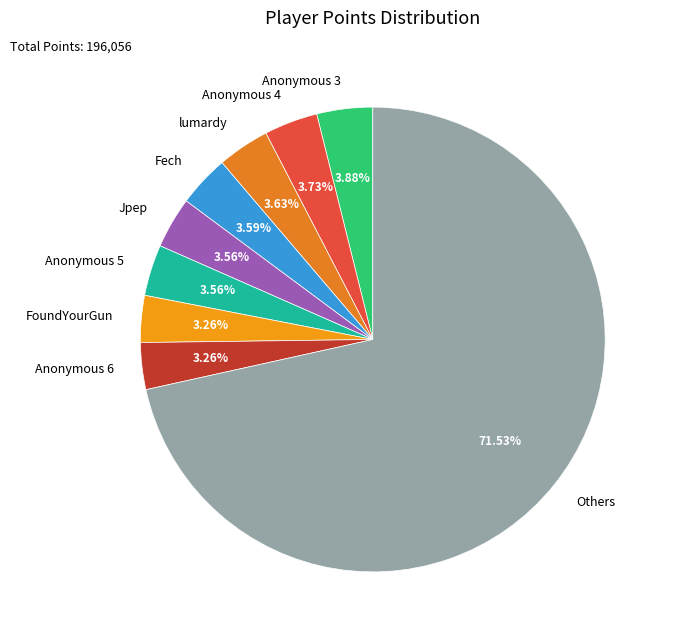

To the nearest percent, what is the difference between the largest and smallest slice percentages?

68%